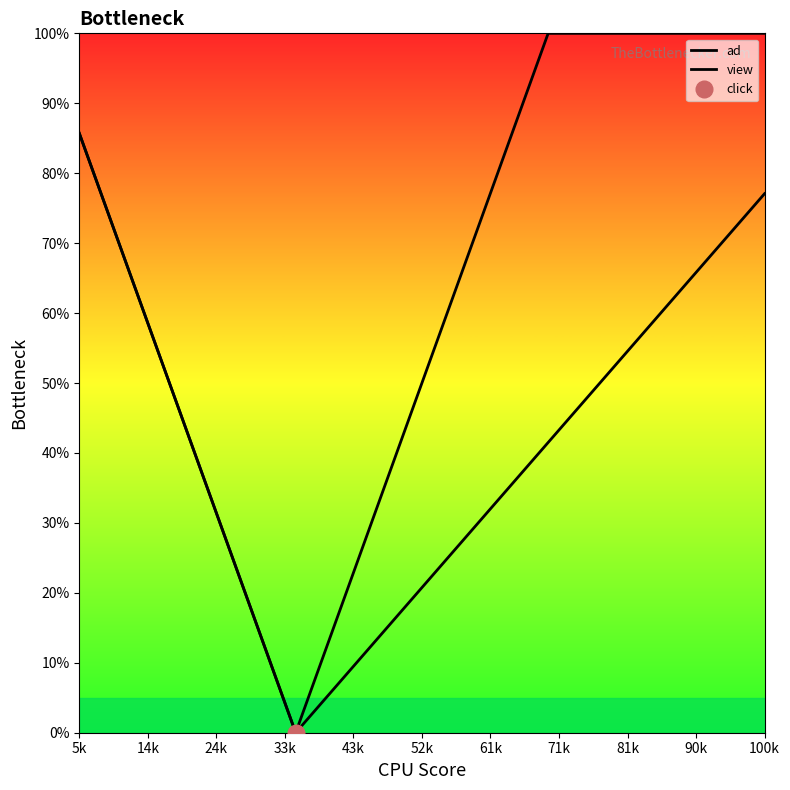

Rank the series by their average value, from highest to lowest.

ad, view